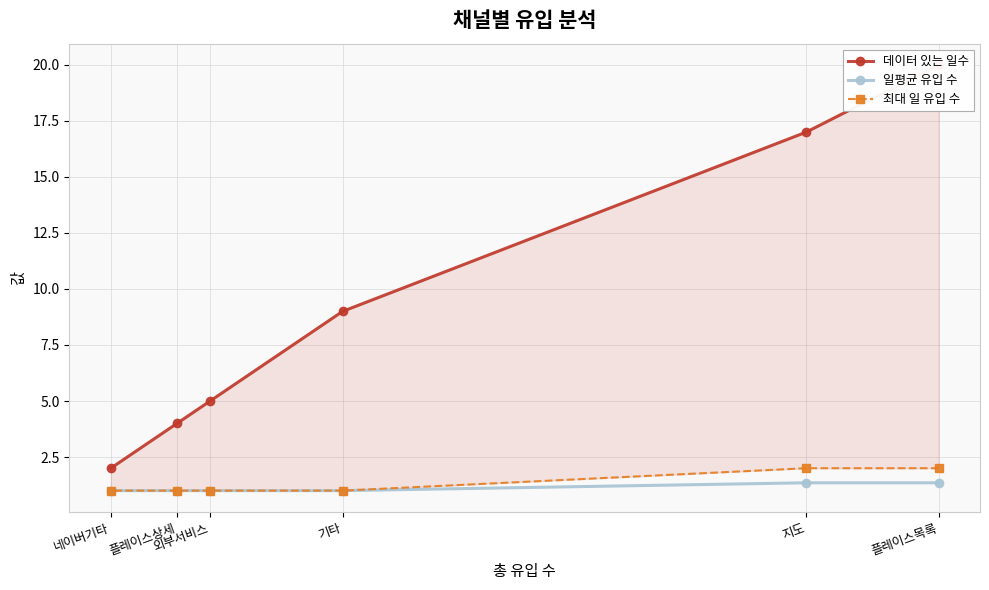

Is the value of 일평균 유입 수 at 플레이스상세 greater than the value of 데이터 있는 일수 at 플레이스목록?

No